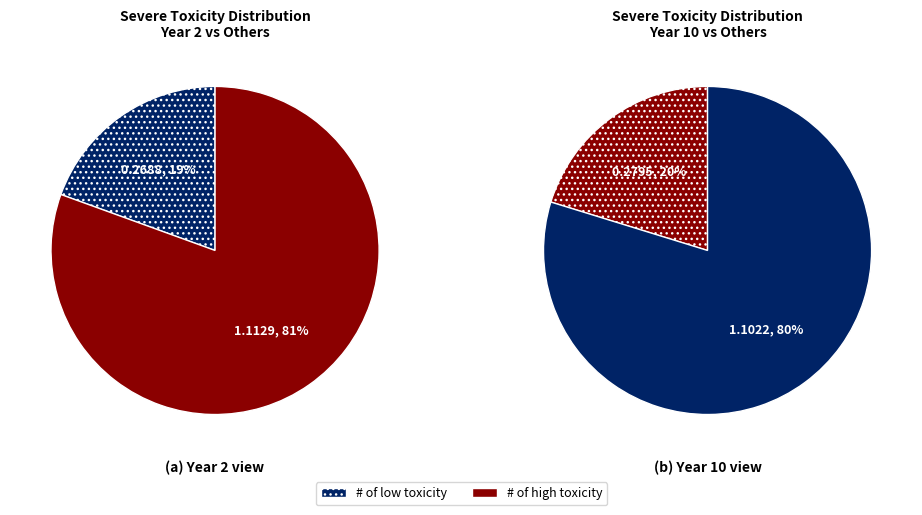

Does 8 represent more than half of the total?

No